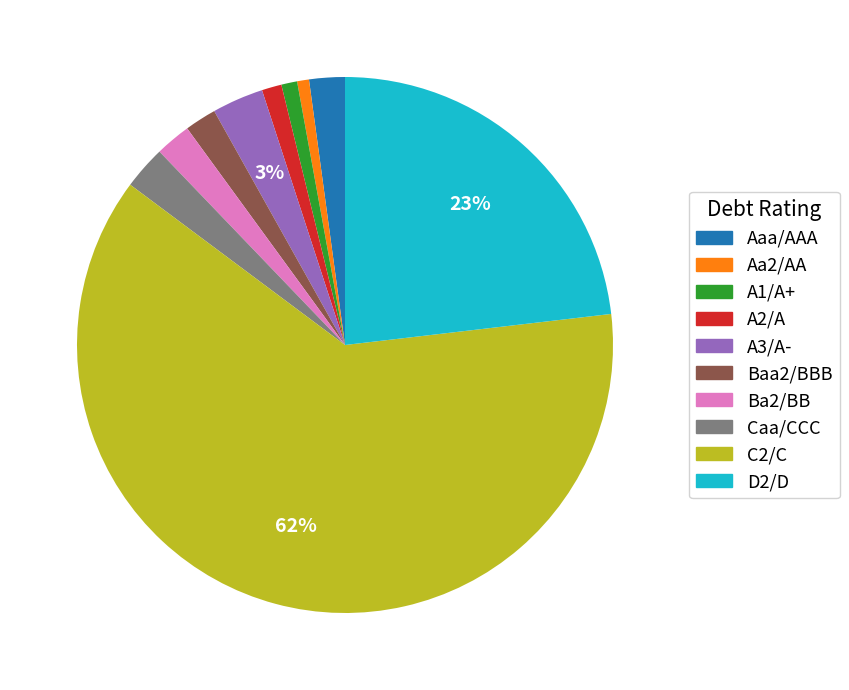

Combined, do A2/A and A3/A- account for over 50%?

No